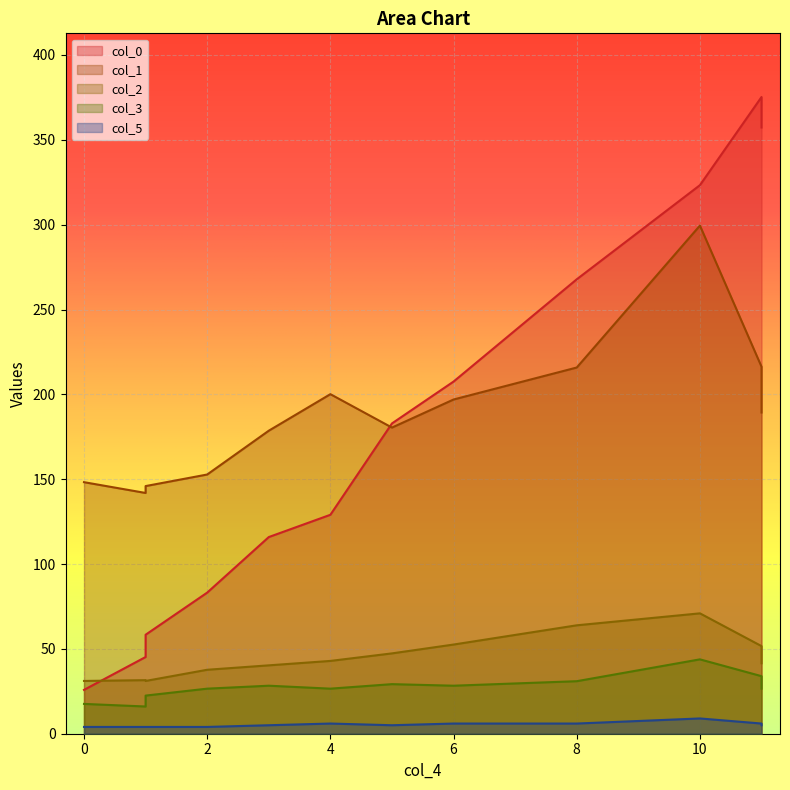

Which series changed the most between 3 and 6?

col_0